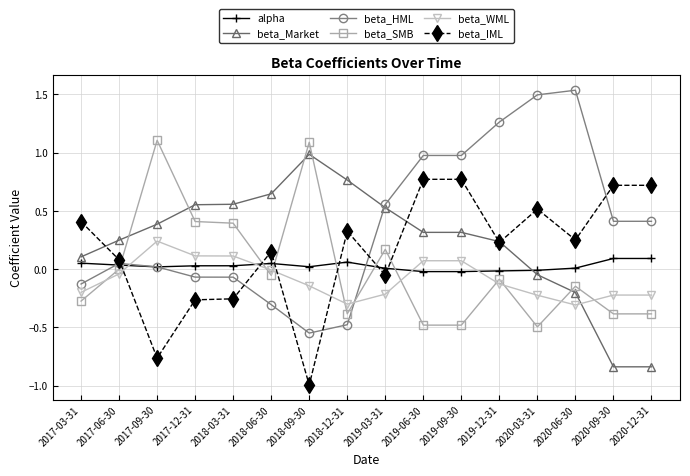

At which label is beta_WML closest to 0?

2018-06-30